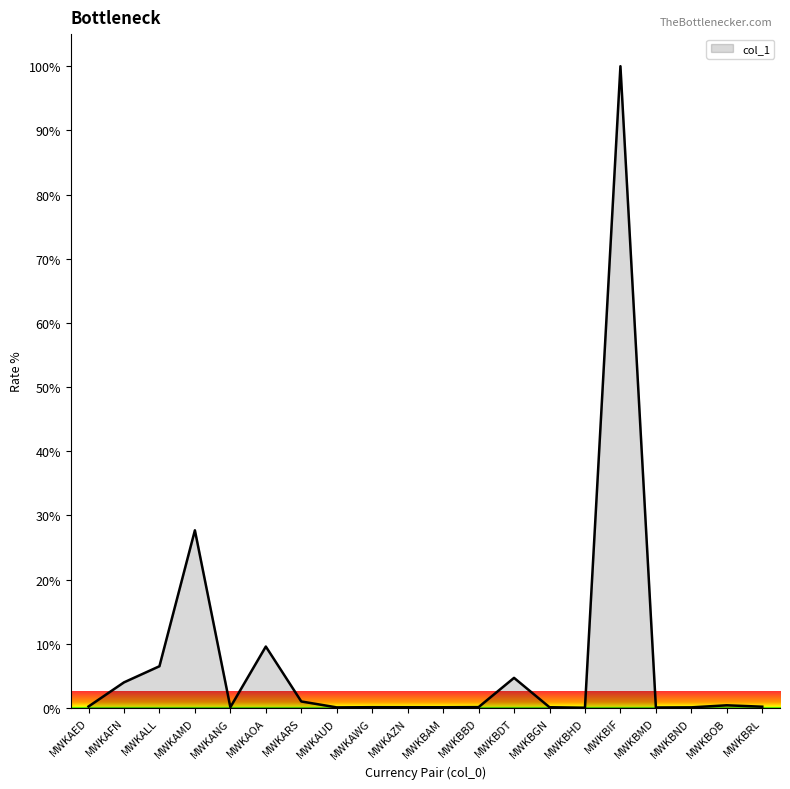

Between MWKBBD and MWKARS, which is larger?

MWKARS